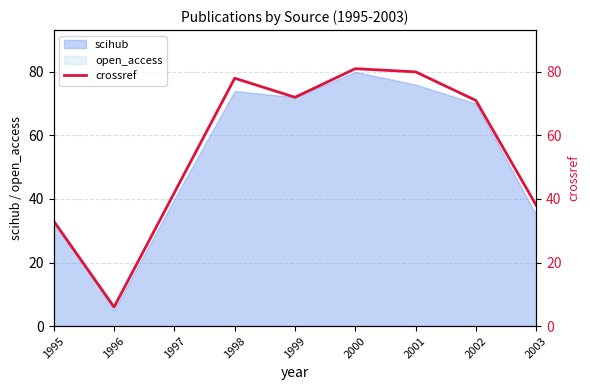

What is the sum of the values at 2001 and 1995?

113